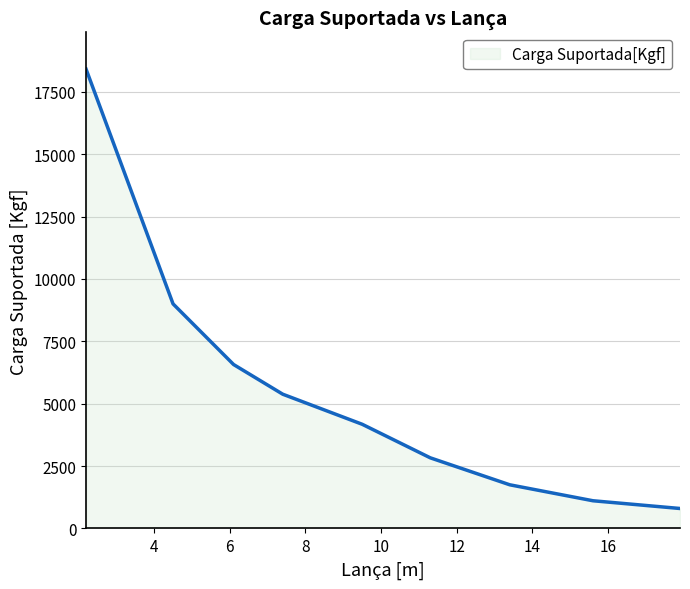

What is the difference between the maximum and minimum values?

17610